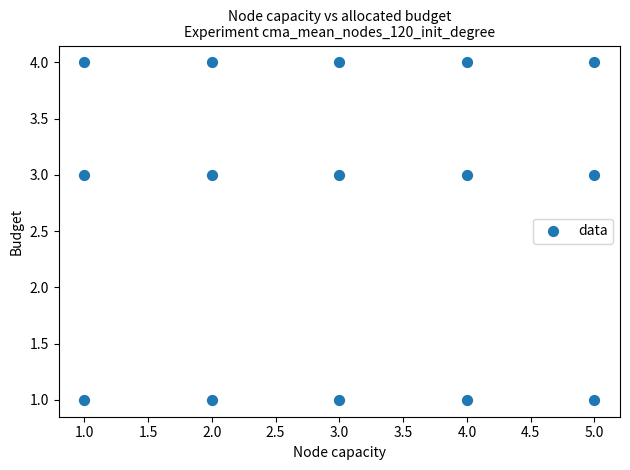

What is the range of Y values (max minus min)?

3